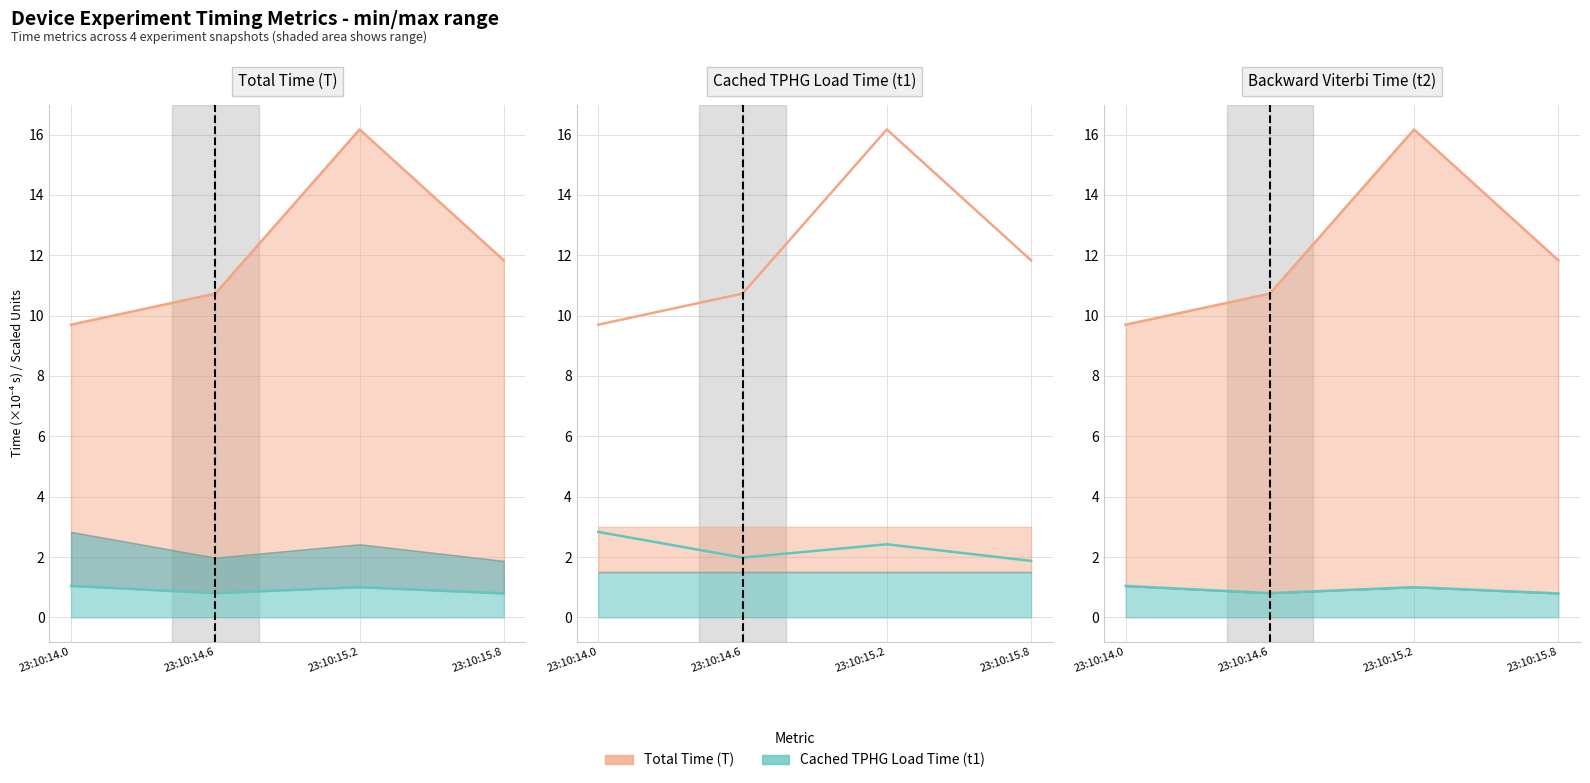

What is the spread (max minus min) of values at 23:10:15.8?

11.0